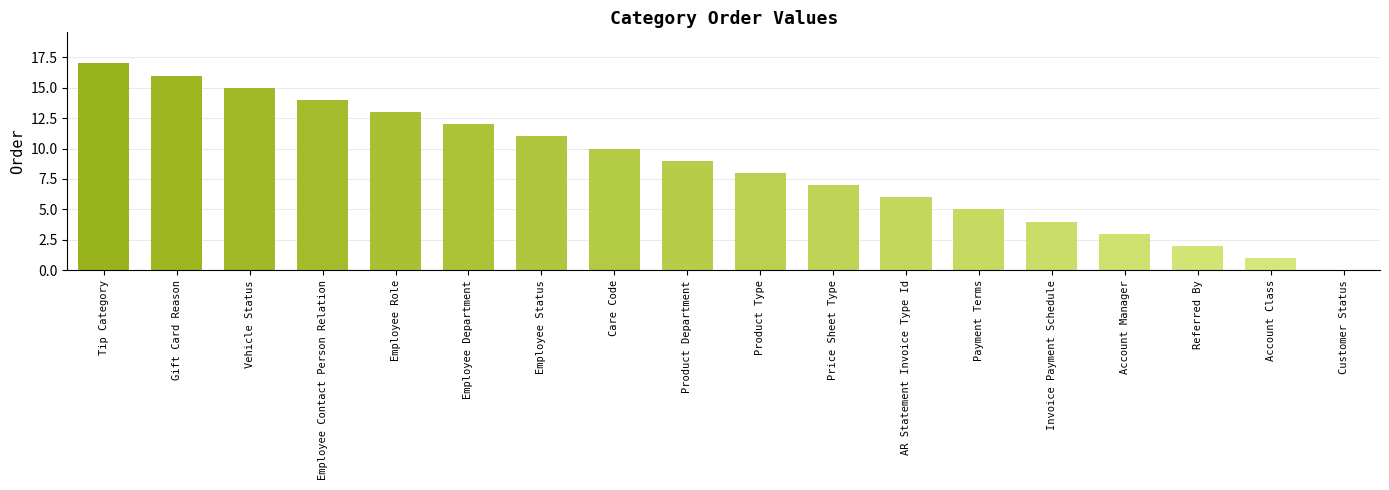

The chart shows a value of 20 at Employee Contact Person Relation. True or false?

False